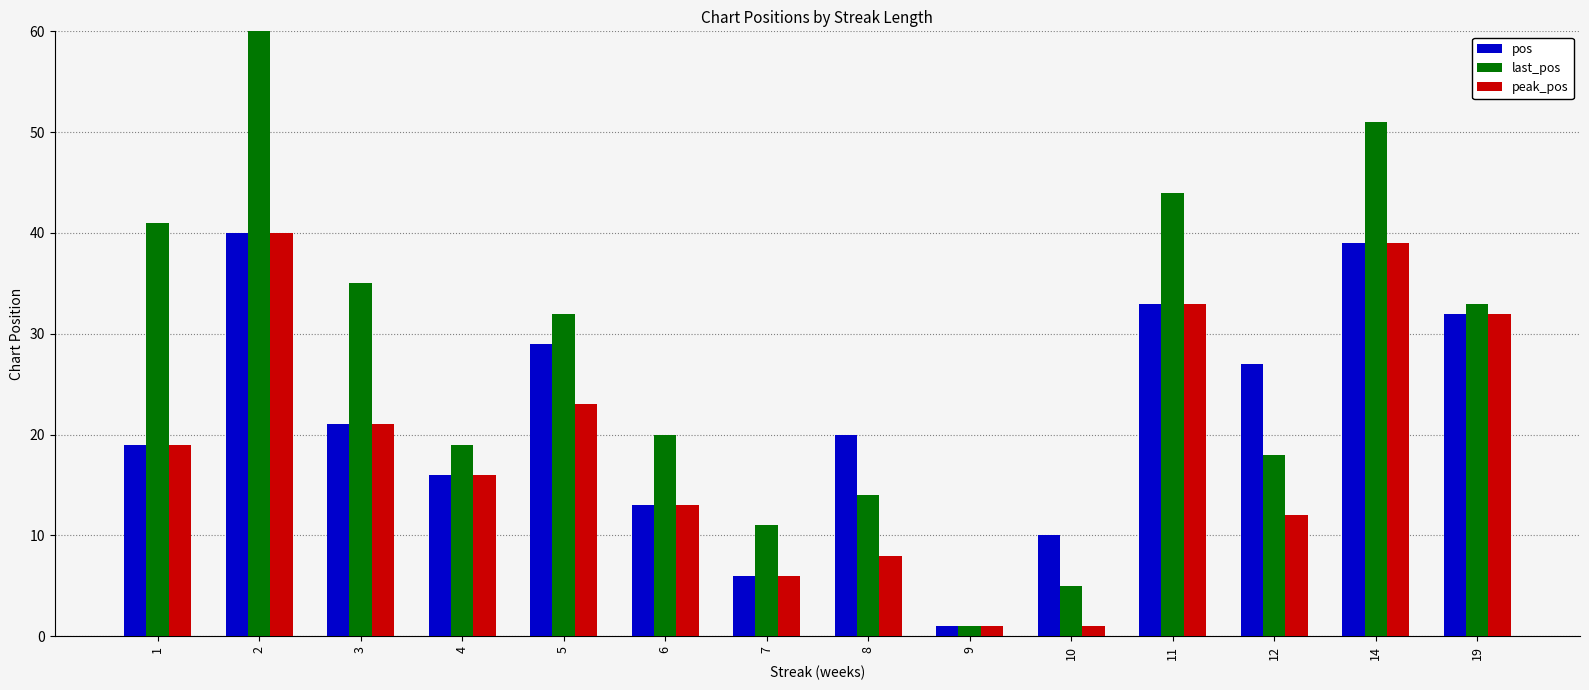

How many series are shown in this chart?

3